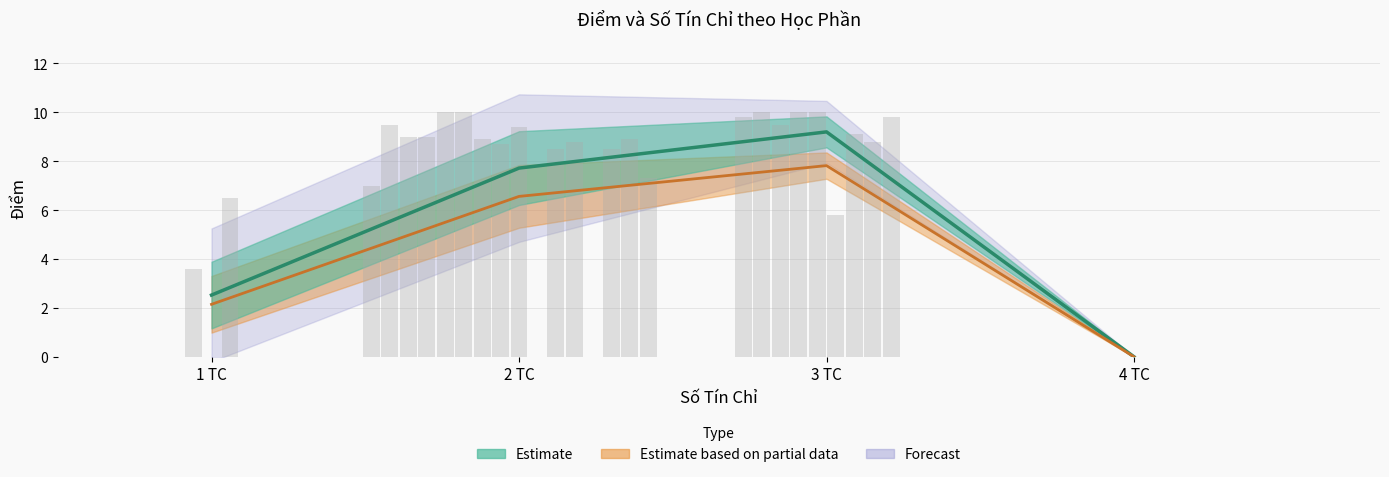

Reading right to left, what are all the values shown in this chart?

Điểm trung bình: AD314=0.0	VL101=7.3	SH131=8.9	PG118=6.5	PG113=0.0	PG106=3.6	PG102=0.0	ML204=8.5	ML202=0.0	ML115=8.8	ML114=8.5	ML113=9.8	MI201=8.8	MA239=0.0	MA120=9.1	MA110=5.8	MA101=10.0	IS222=10.0	GE232=0.0	GE231=9.4	GE222=8.7	GE121=8.9	GE112=10.0	GE111=10.0	EC102=9.0	CS212=9.5	CS122=10.0	CS121=9.8	CS110=9.0	CS102=9.5	CS100=7.0
Số TC: AD314=4.0	VL101=2.0	SH131=2.0	PG118=1.0	PG113=1.0	PG106=1.0	PG102=1.0	ML204=2.0	ML202=2.0	ML115=2.0	ML114=2.0	ML113=3.0	MI201=3.0	MA239=4.0	MA120=3.0	MA110=3.0	MA101=3.0	IS222=3.0	GE232=2.0	GE231=2.0	GE222=2.0	GE121=2.0	GE112=2.0	GE111=2.0	EC102=2.0	CS212=3.0	CS122=3.0	CS121=3.0	CS110=2.0	CS102=2.0	CS100=2.0